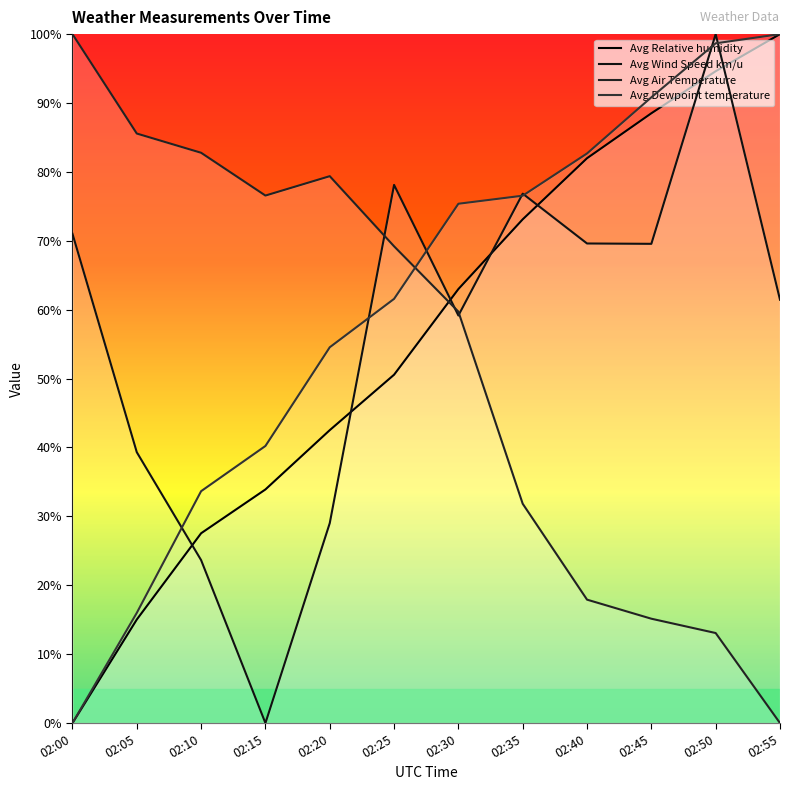

Rank the series by their maximum value, from lowest to highest.

Avg Air Temperature, Avg Dewpoint temperature, Avg Relative humidity, Avg Wind Speed km/u